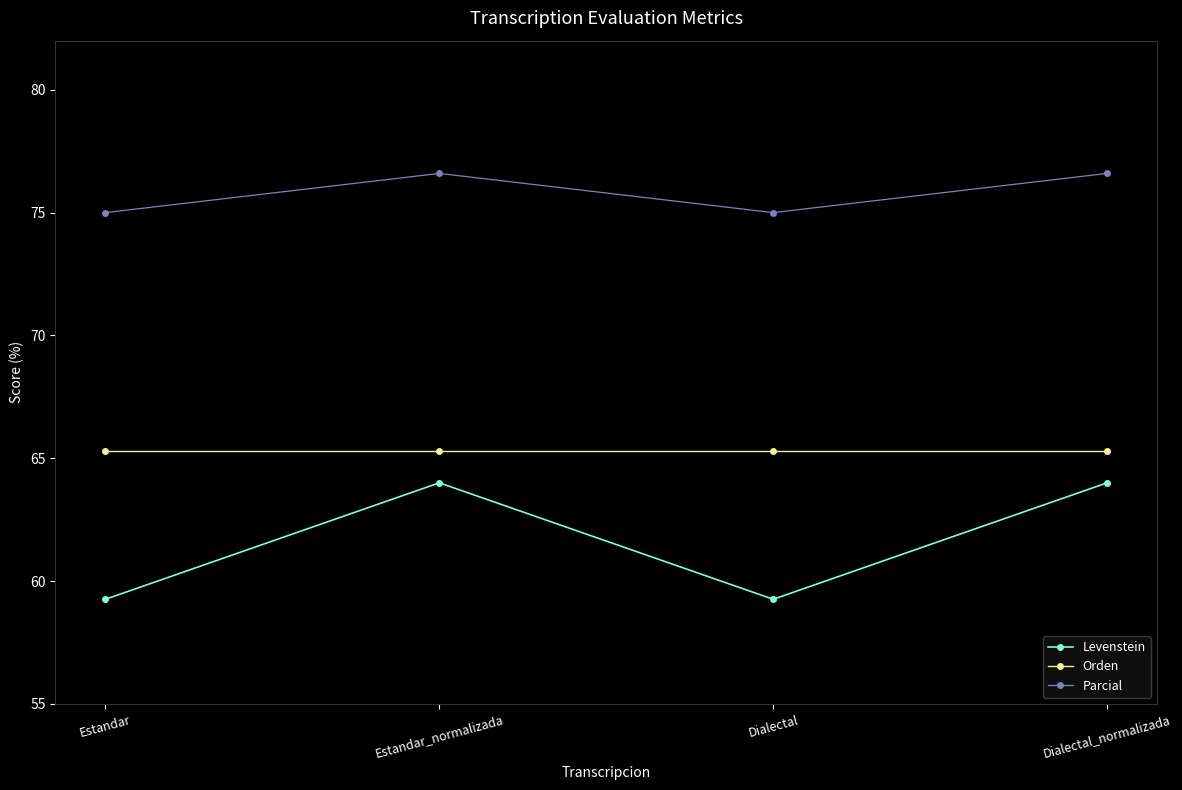

What is the smallest value displayed?

59.3